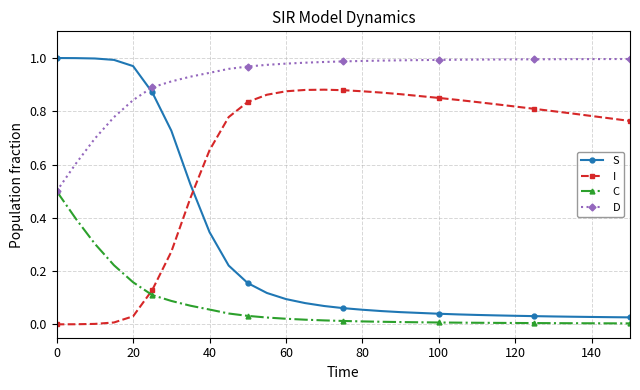

Which series has the widest spread of values?

S